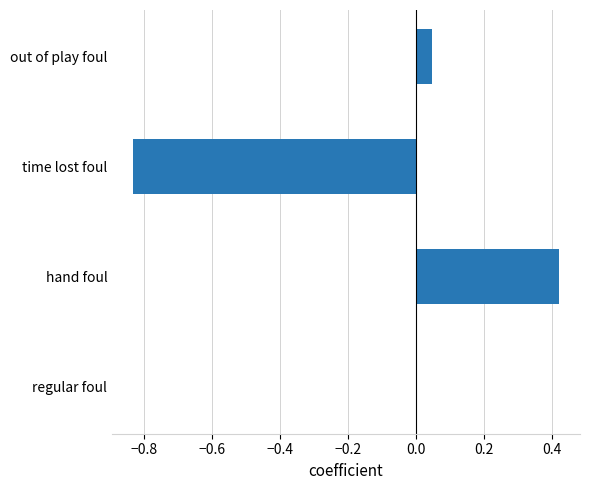

True or false: the data shows 0.0 at out of play foul.

True